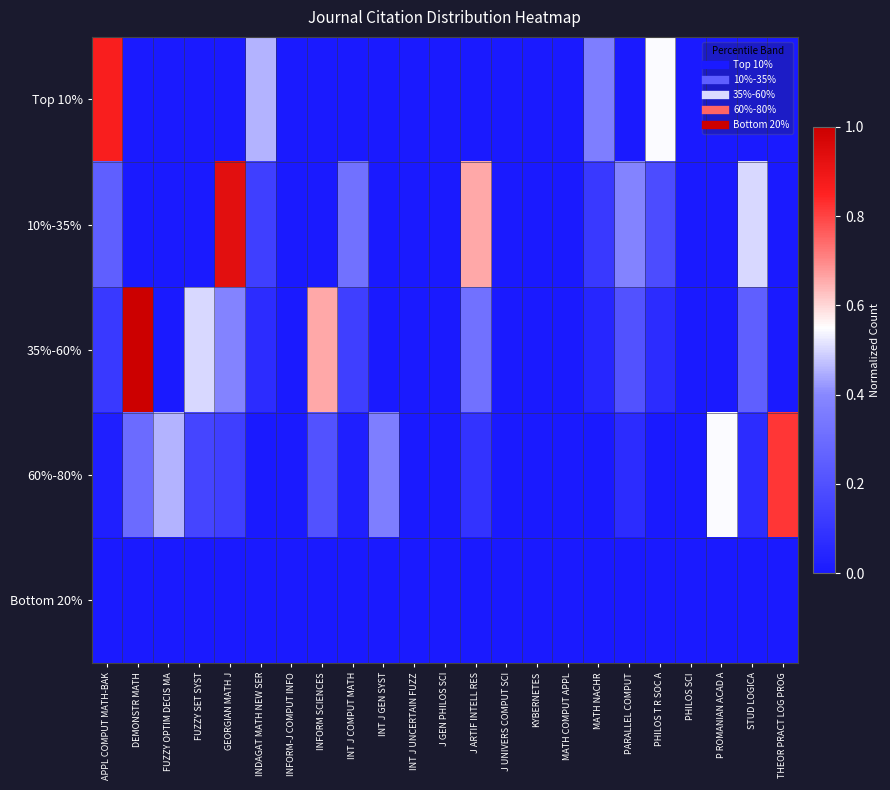

Between INFORM-J COMPUT INFO and PARALLEL COMPUT, which series saw the biggest shift?

10%-35%